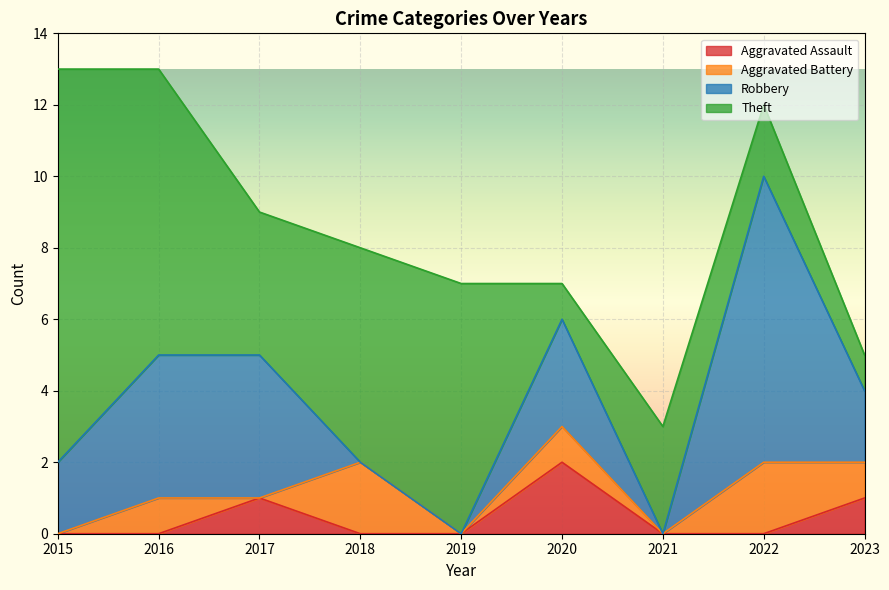

How many data points in Aggravated Battery are less than 1?

4